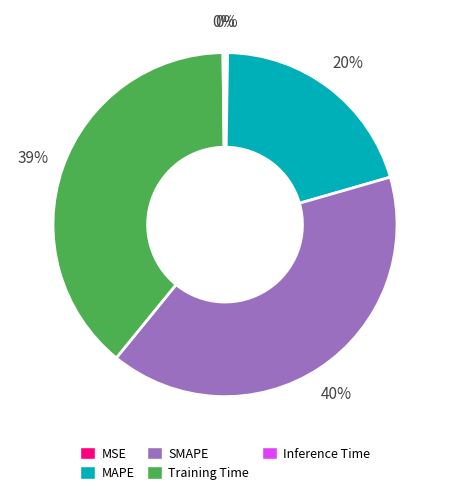

What is the largest slice in the pie chart?

SMAPE